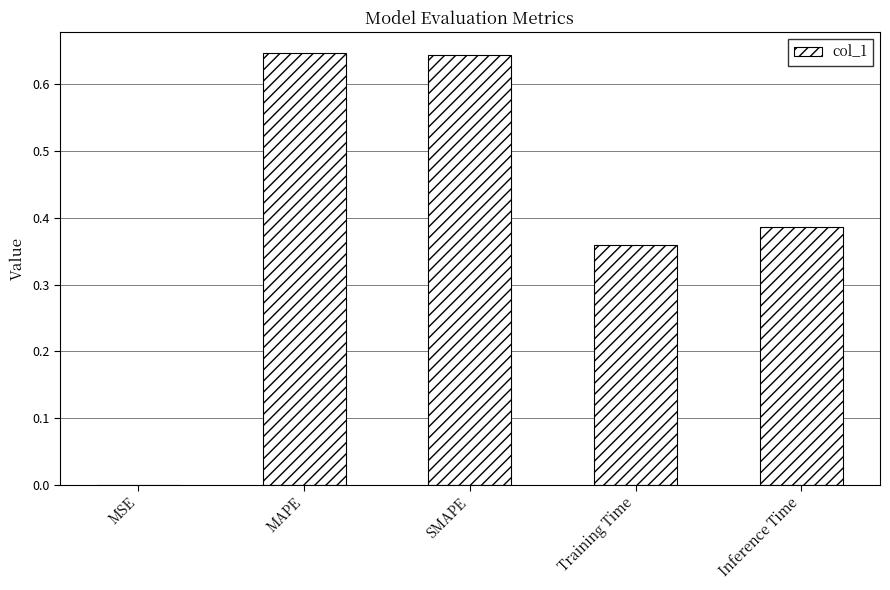

Are the bars horizontal?

No